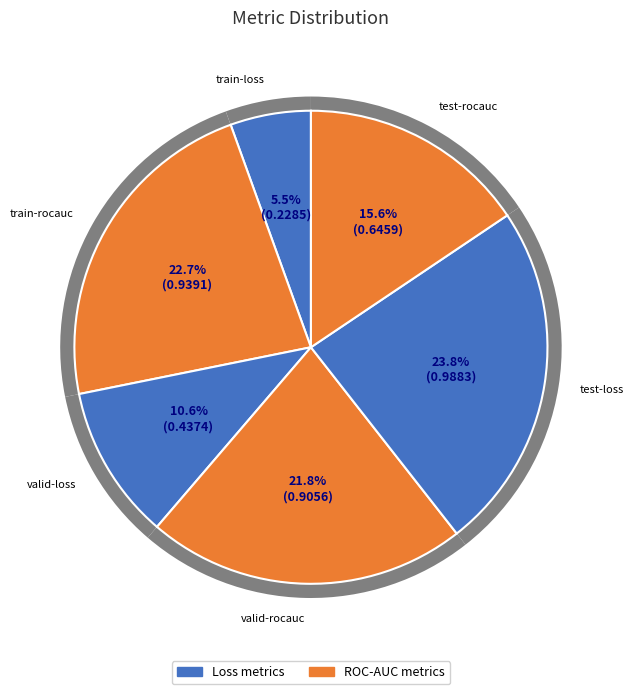

To the nearest percent, what is the combined percentage of valid-loss and train-loss?

16%